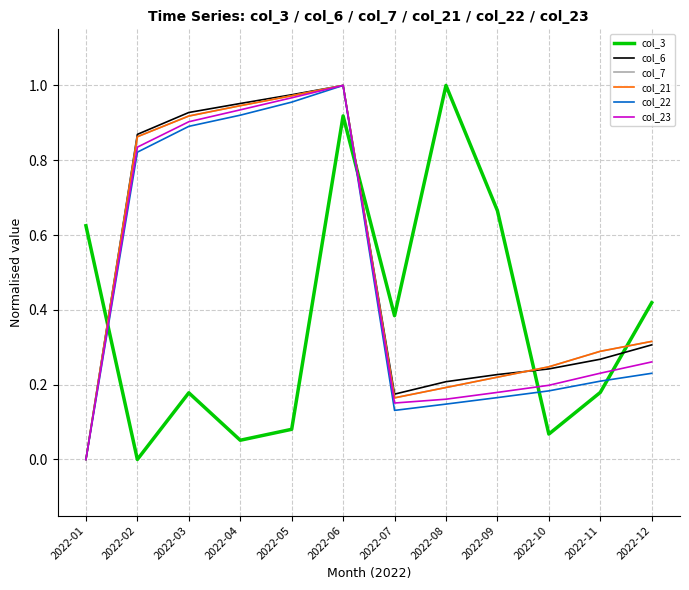

True or false: col_6 and col_21 cross at least once.

True